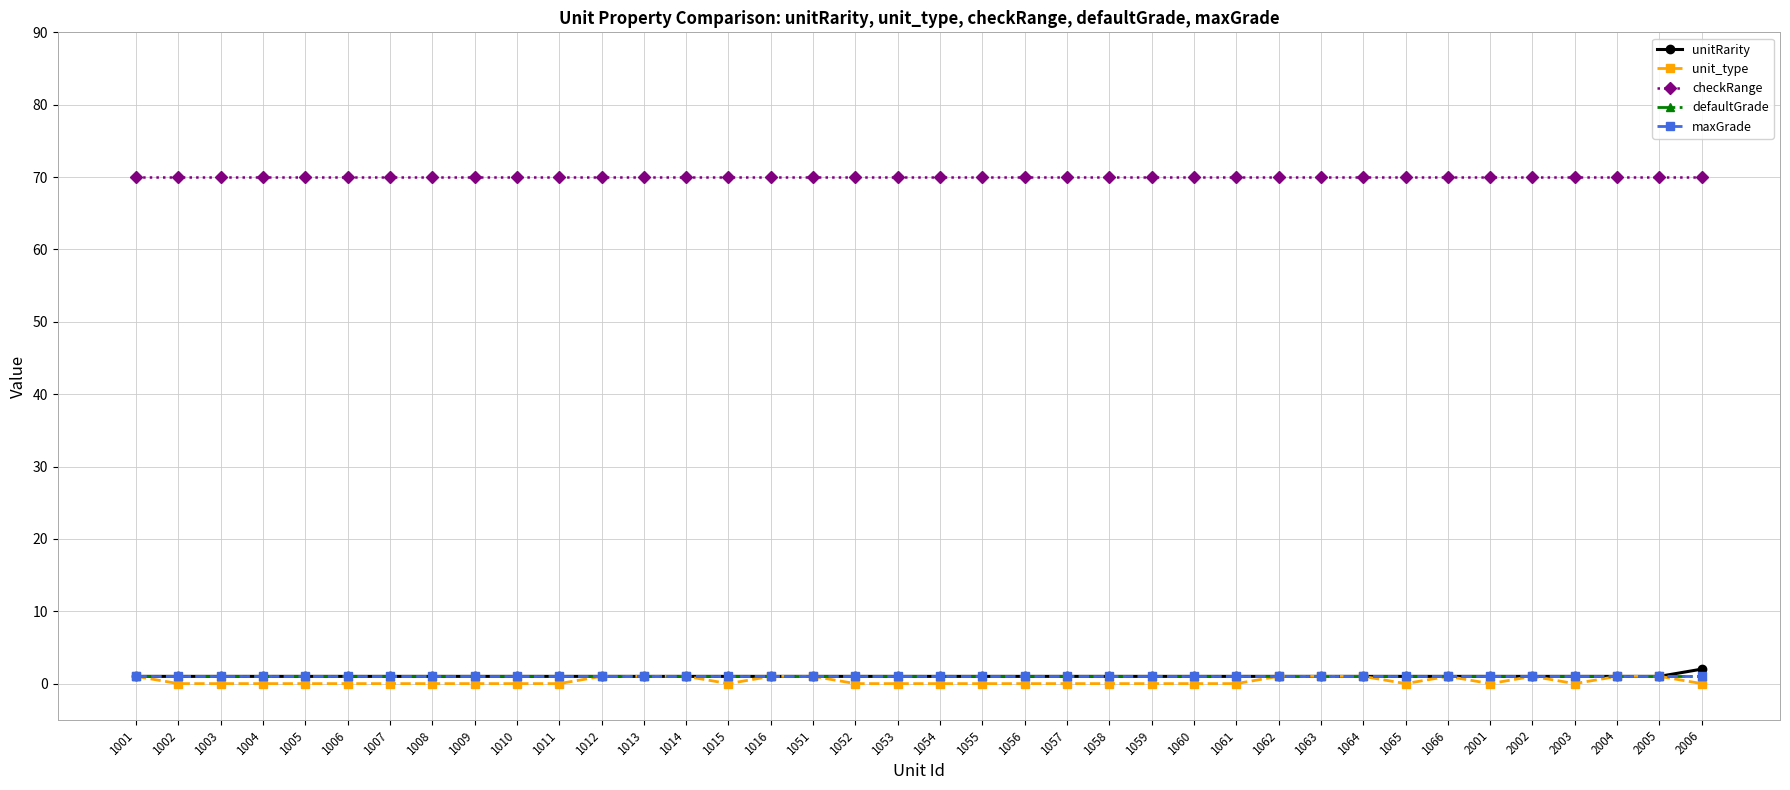

Does the chart have visible grid lines?

Yes